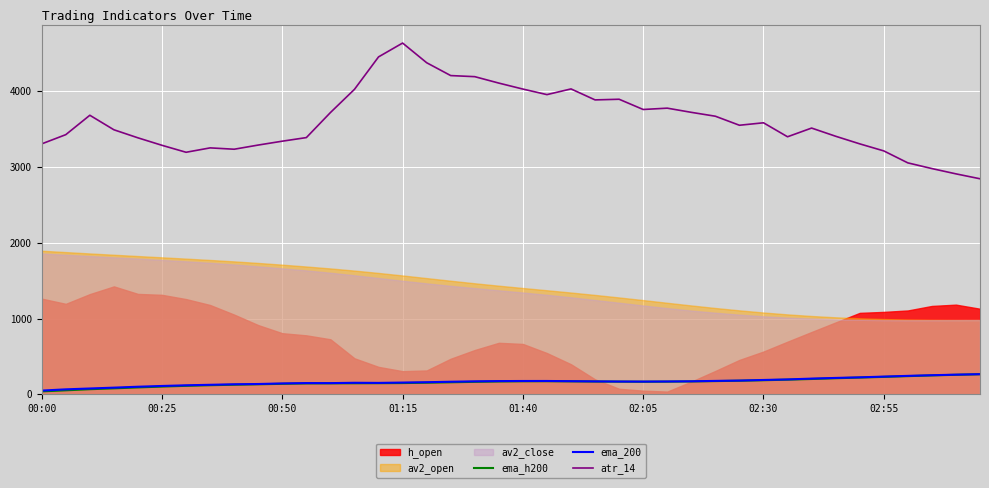

List the labels in order of atr_14 value, smallest first.

39, 38, 37, 36, 02:30, 35, 8, 02:55, 02:05, 9, 00:00, 34, 10, 01:40, 11, 31, 33, 00:25, 01:15, 32, 29, 30, 28, 00:50, 12, 27, 25, 26, 23, 24, 21, 13, 20, 22, 19, 18, 17, 16, 14, 15